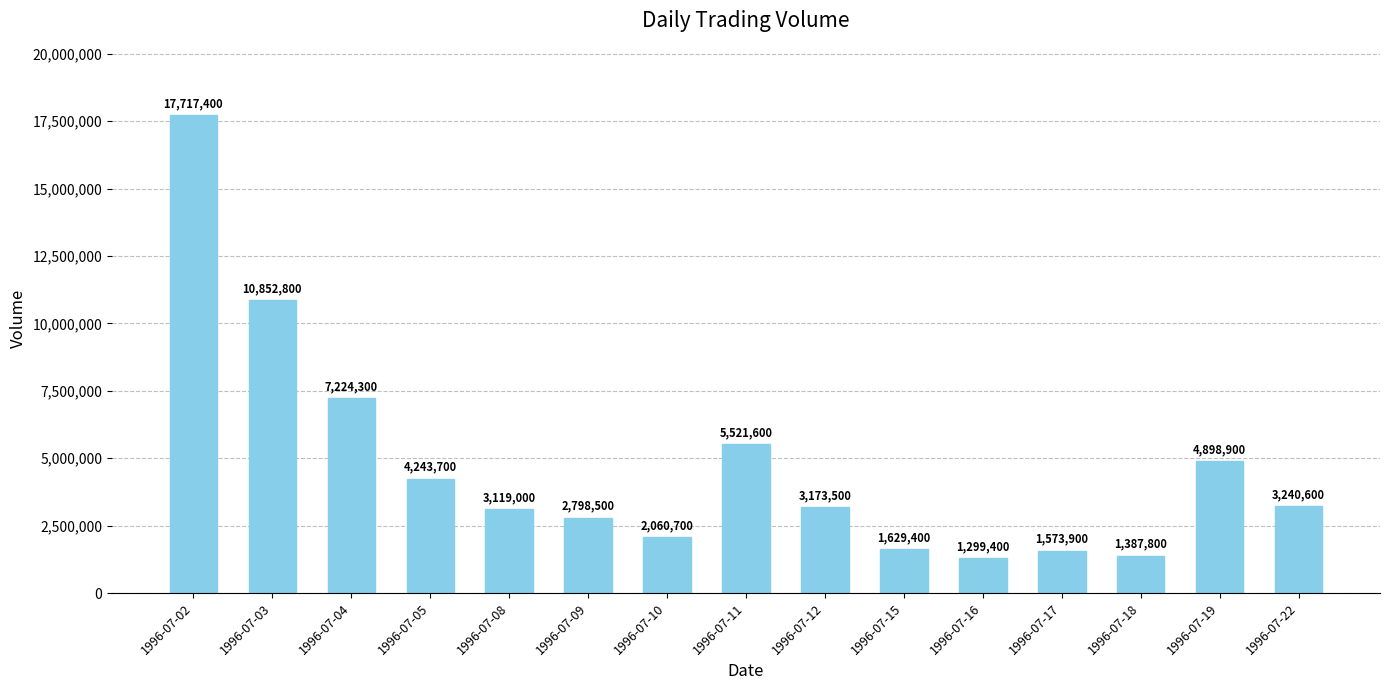

Reading right to left, extract all data points from this chart.

3240600	4898900	1387800	1573900	1299400	1629400	3173500	5521600	2060700	2798500	3119000	4243700	7224300	10852800	17717400